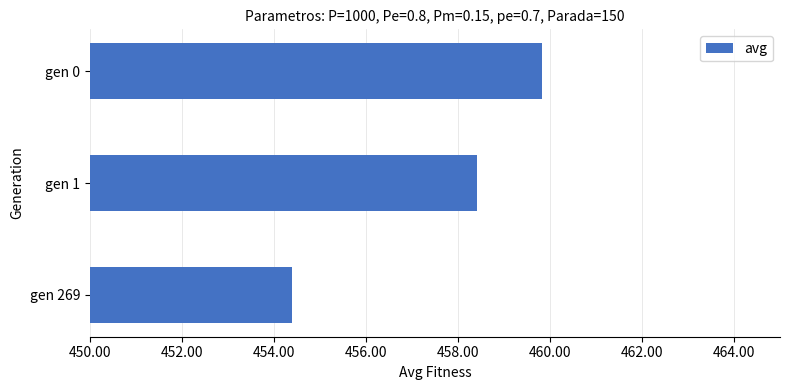

Which category has the highest value across all series?

gen 0